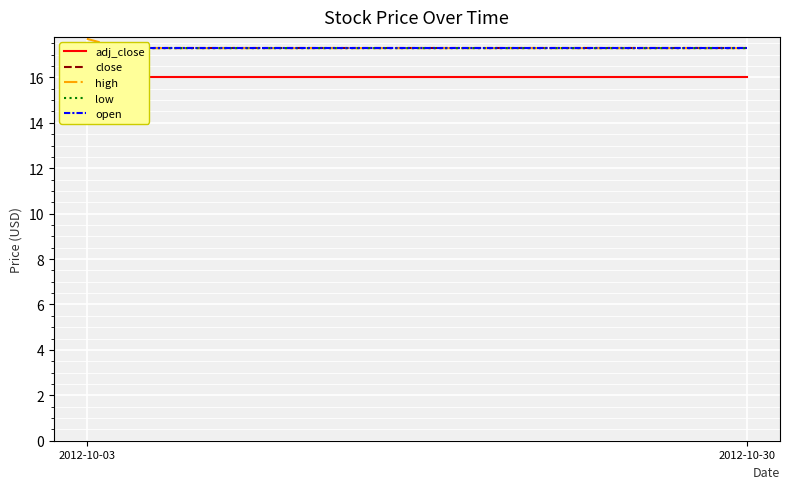

Rank the series at 2 from highest to lowest value.

close, high, low, open, adj_close